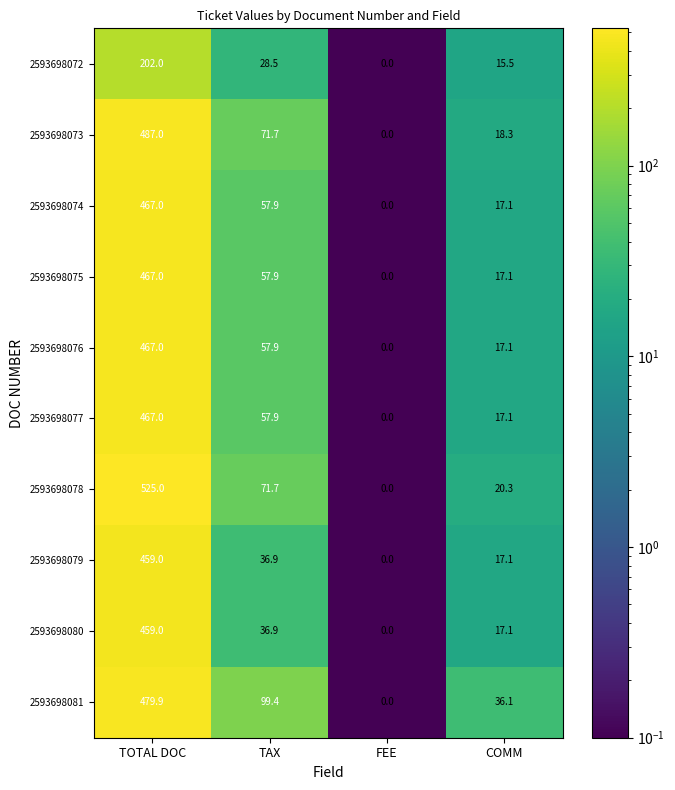

The value of 2593698073 at TOTAL DOC is 487.0. True or false?

True